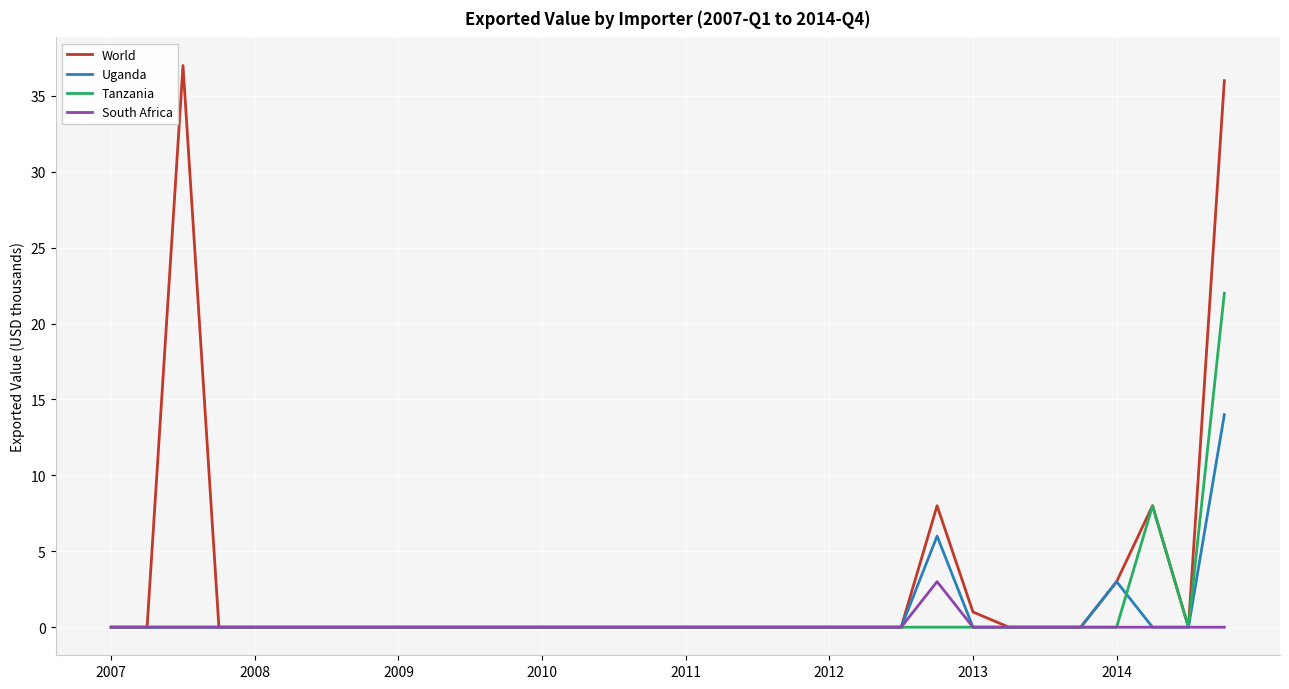

Rank the series by their maximum value, from lowest to highest.

South Africa, Uganda, Tanzania, World